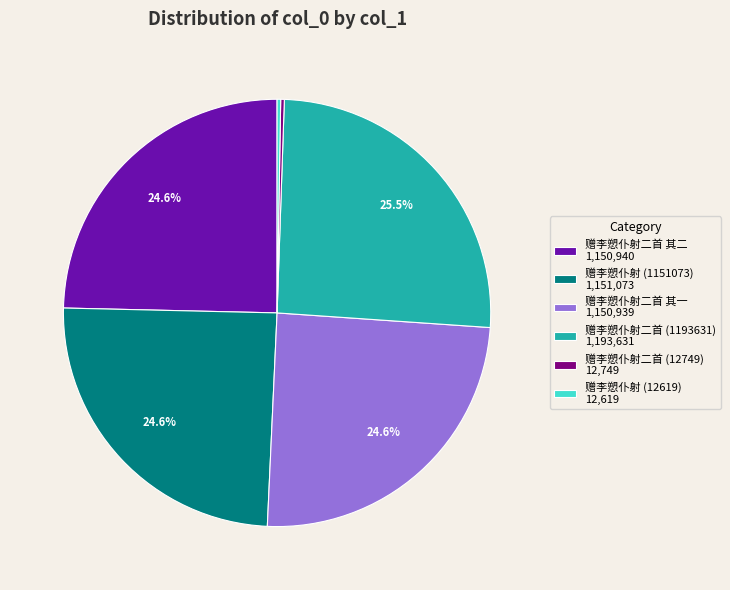

To the nearest percent, what percentage of the pie is 赠李愬仆射 (1151073)?

25%